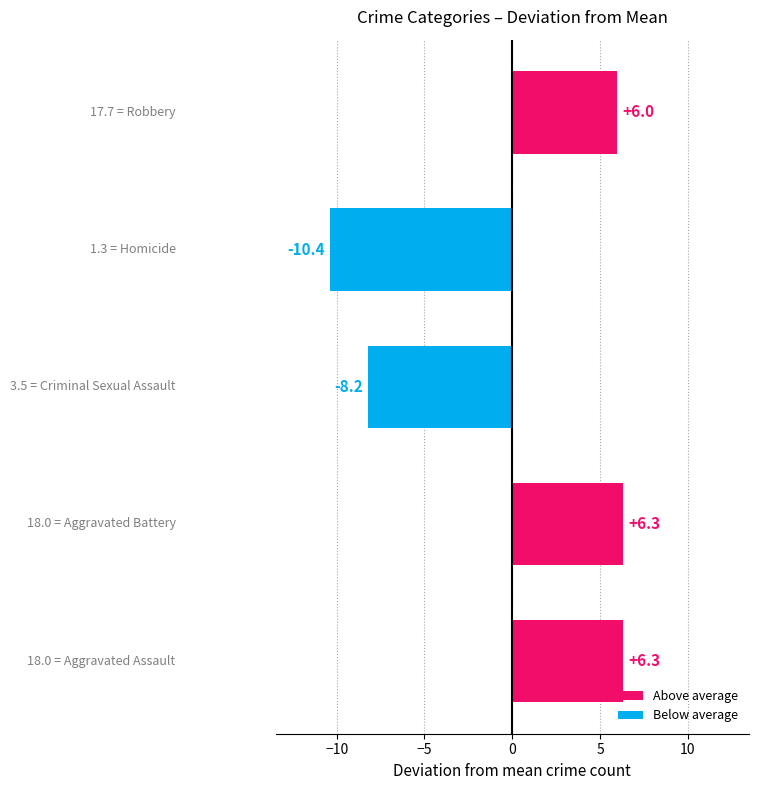

What is the greatest value displayed?

6.3